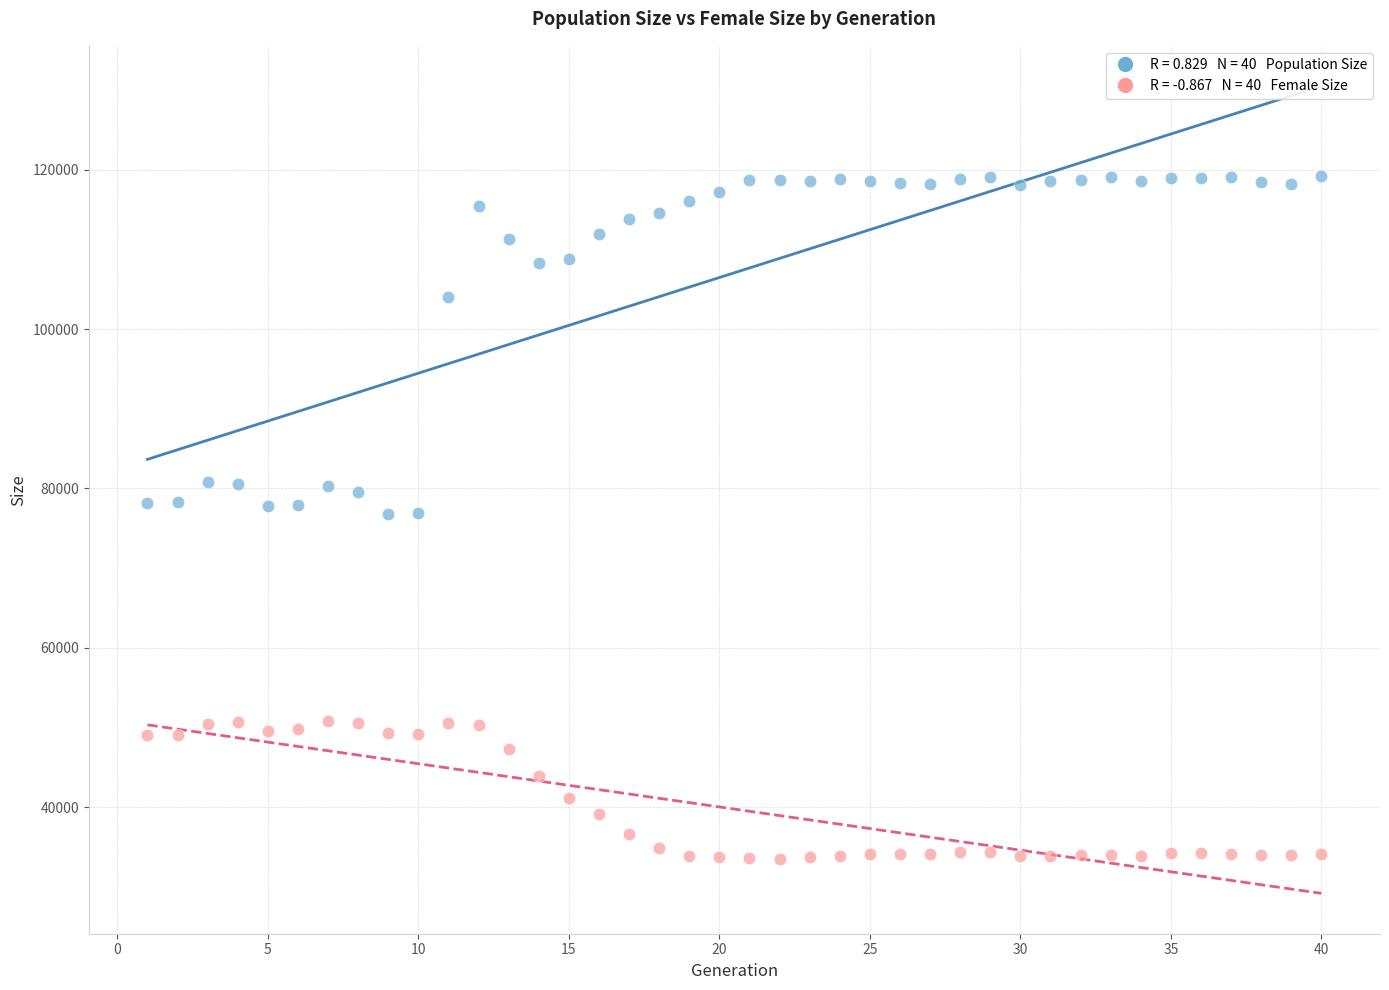

Across all data points, what is the range of X values (max minus min)?

39